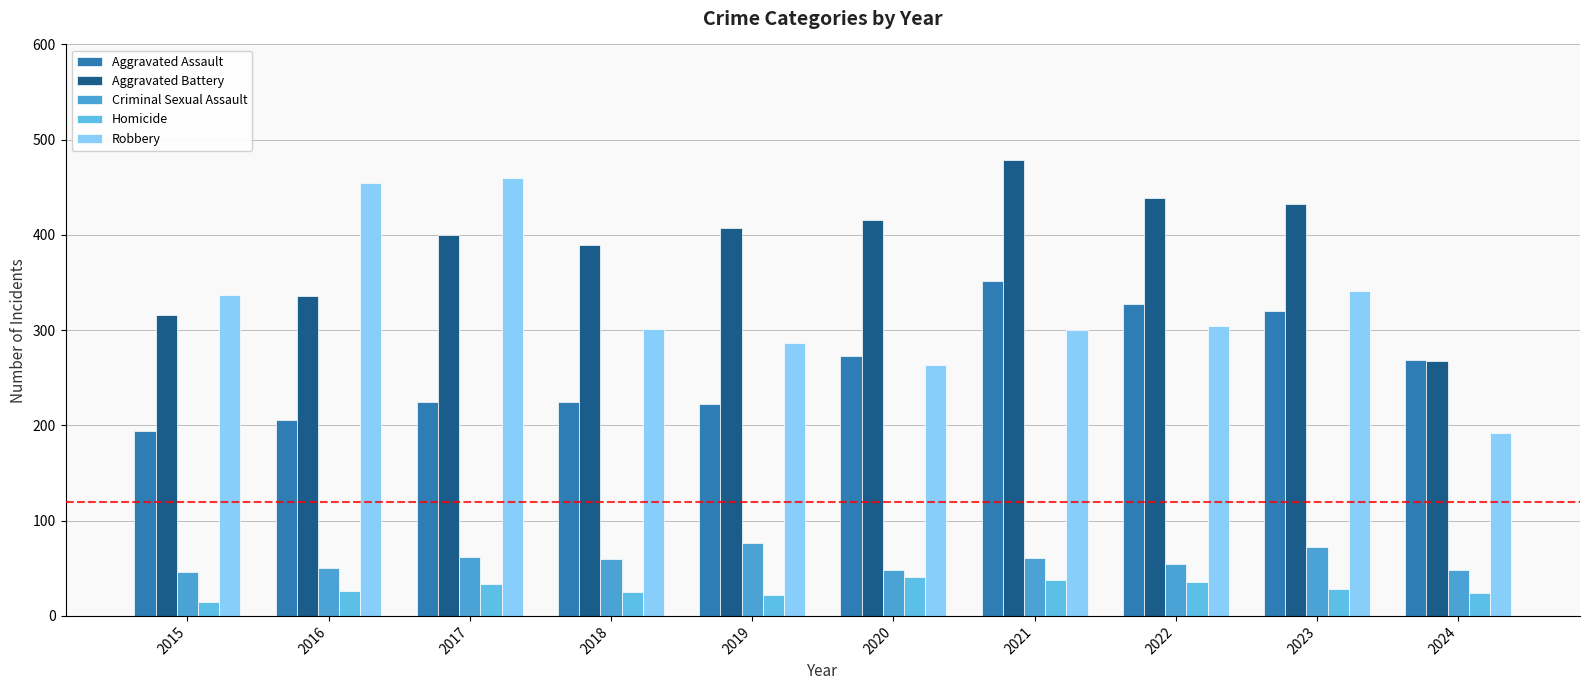

At how many categories does at least one series exceed 172?

10